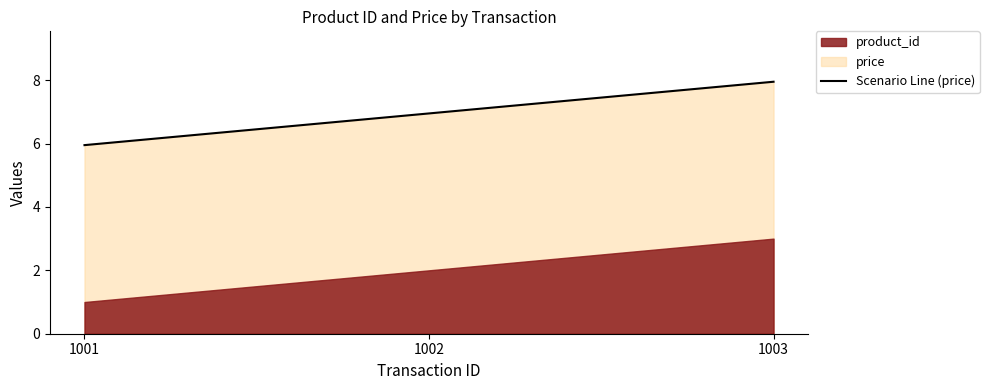

What is the value of the 1st point from the left?

6.0